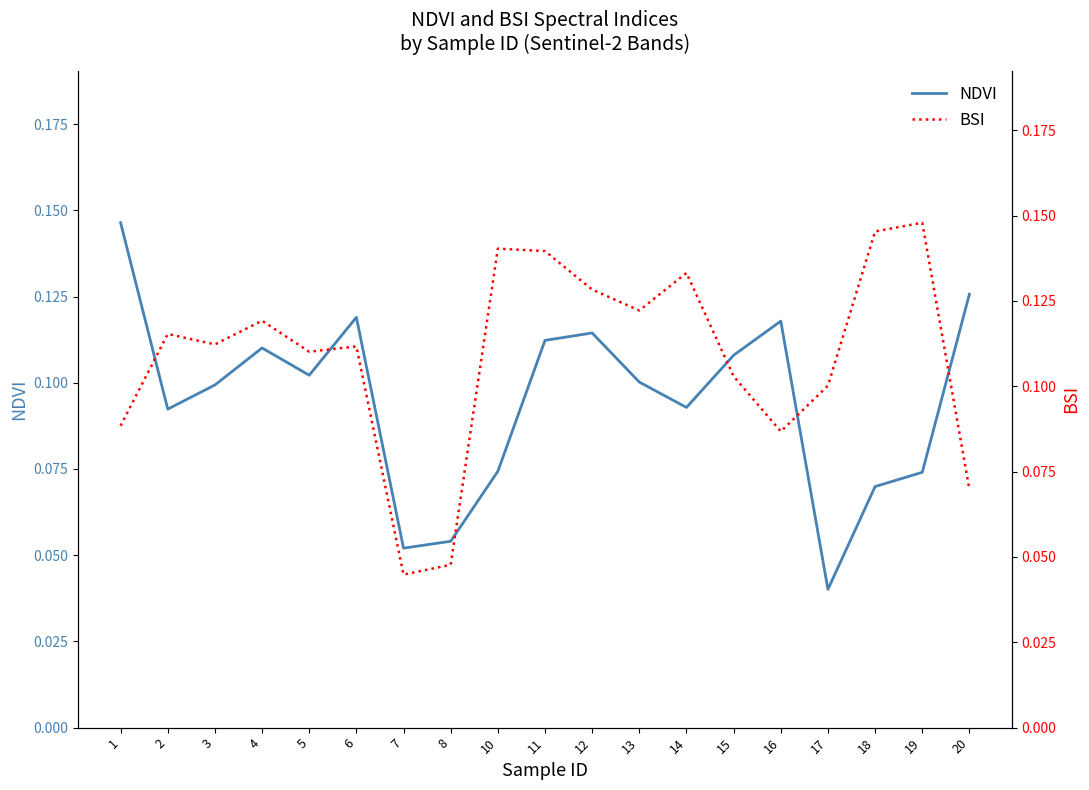

Reading left to right, extract all data points from this chart.

NDVI: 1=0.1	2=0.1	3=0.1	4=0.1	5=0.1	6=0.1	7=0.1	8=0.1	10=0.1	11=0.1	12=0.1	13=0.1	14=0.1	15=0.1	16=0.1	17=0.0	18=0.1	19=0.1	20=0.1
BSI: 1=0.1	2=0.1	3=0.1	4=0.1	5=0.1	6=0.1	7=0.0	8=0.0	10=0.1	11=0.1	12=0.1	13=0.1	14=0.1	15=0.1	16=0.1	17=0.1	18=0.1	19=0.1	20=0.1